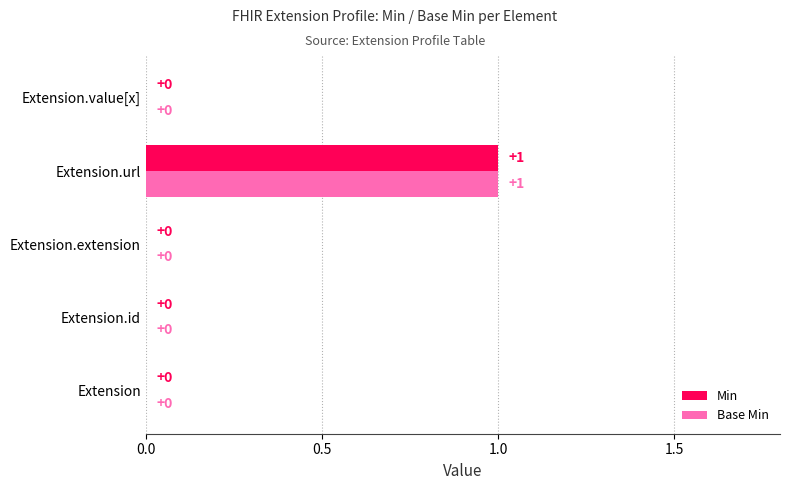

How many values in Min are above zero?

1